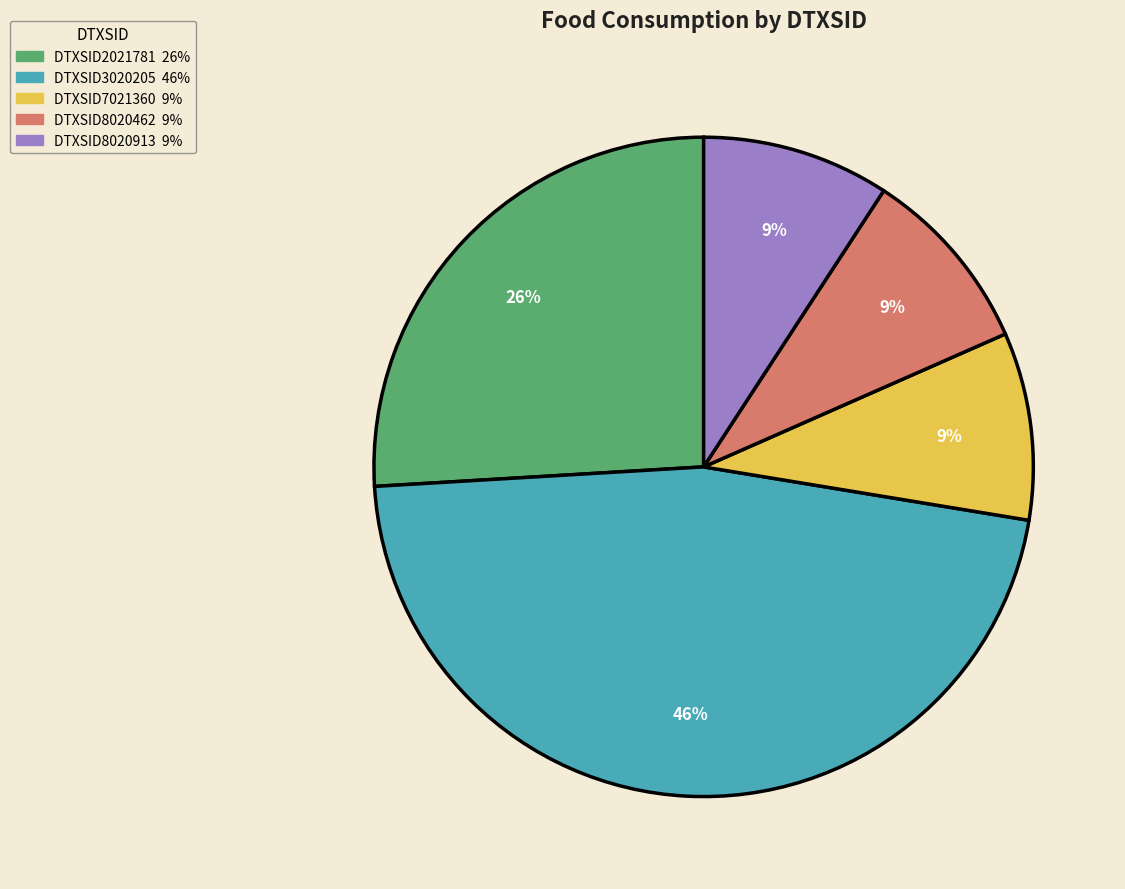

How many slices are in this pie chart?

5